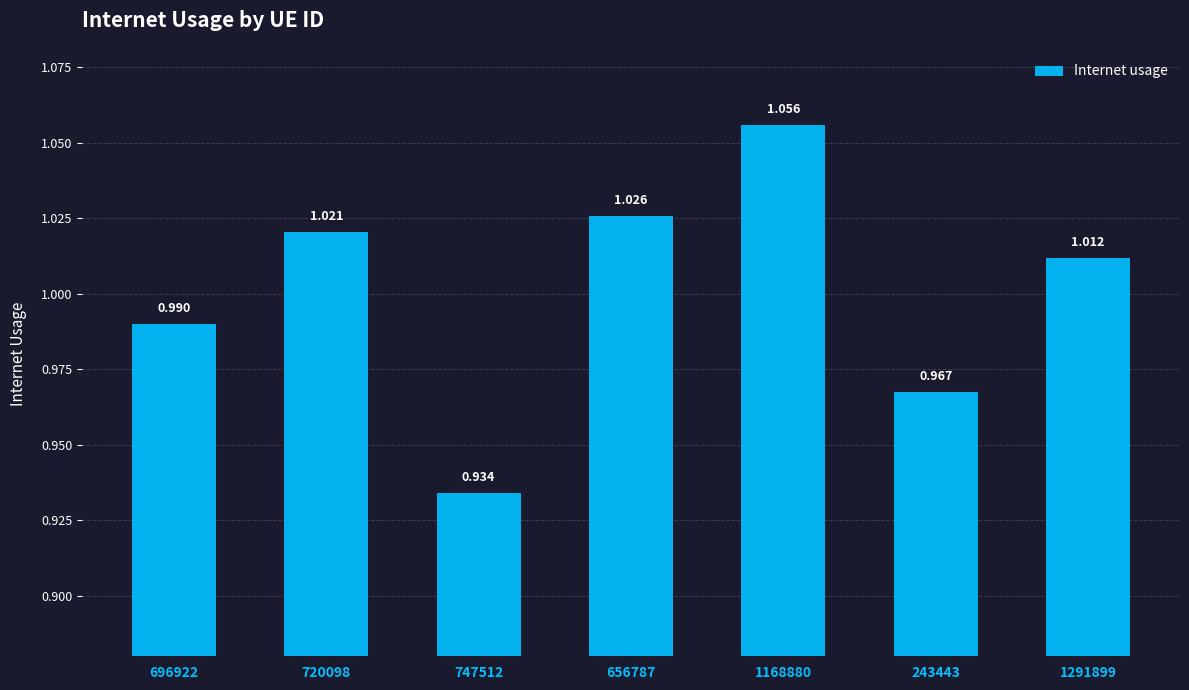

Reading left to right, transcribe all the data shown in this chart.

696922=1.0	720098=1.0	747512=0.9	656787=1.0	1168880=1.1	243443=1.0	1291899=1.0